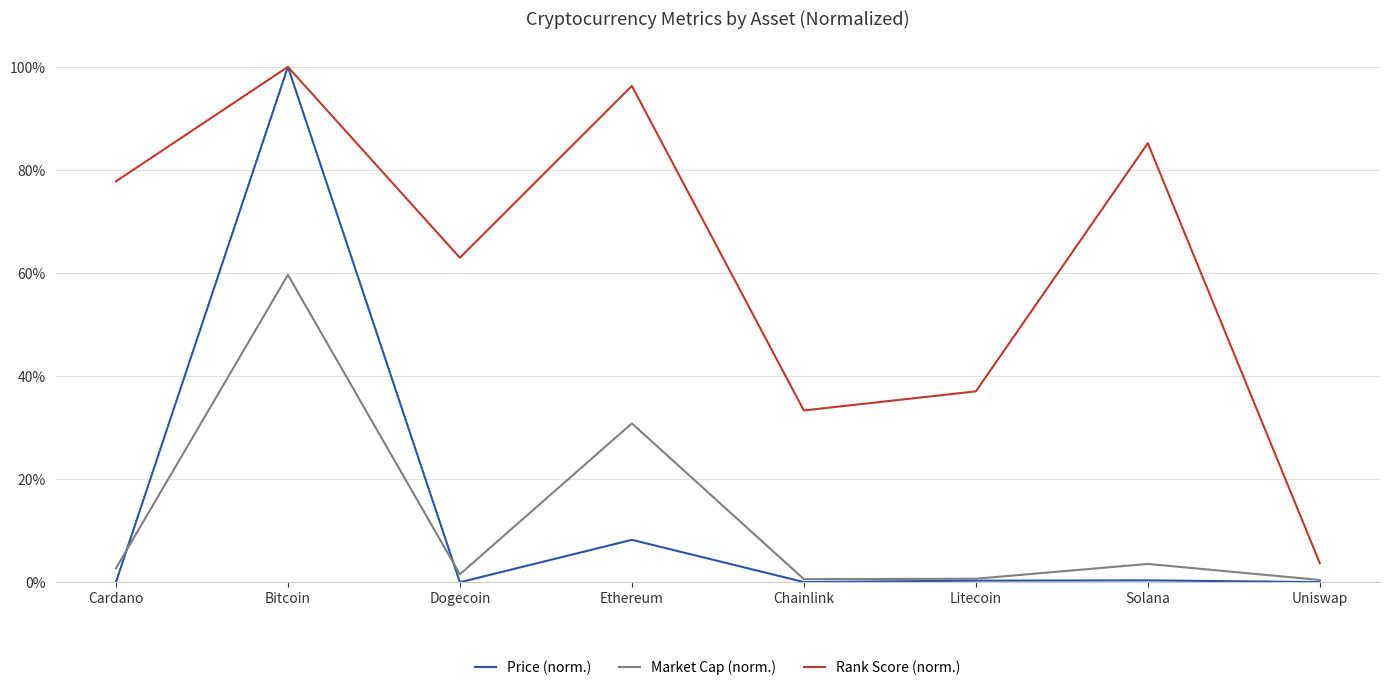

True or false: Rank Score (norm.) has more than 2 points higher than both neighbors.

True